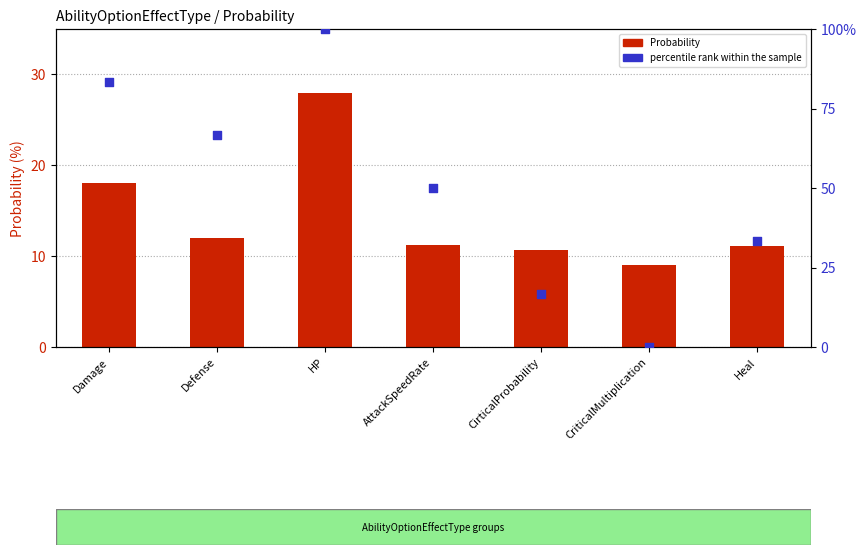

Which series reaches the minimum Y coordinate?

percentile rank within the sample